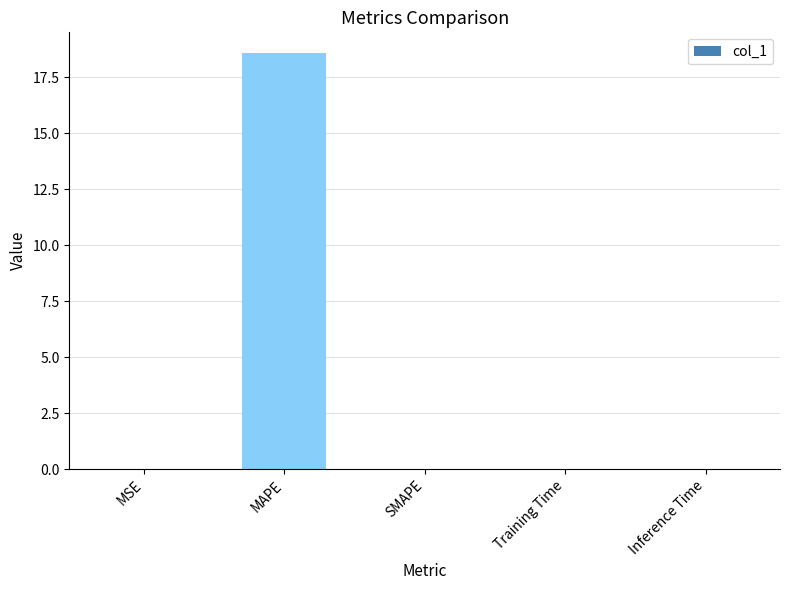

How many distinct data groups are displayed?

1